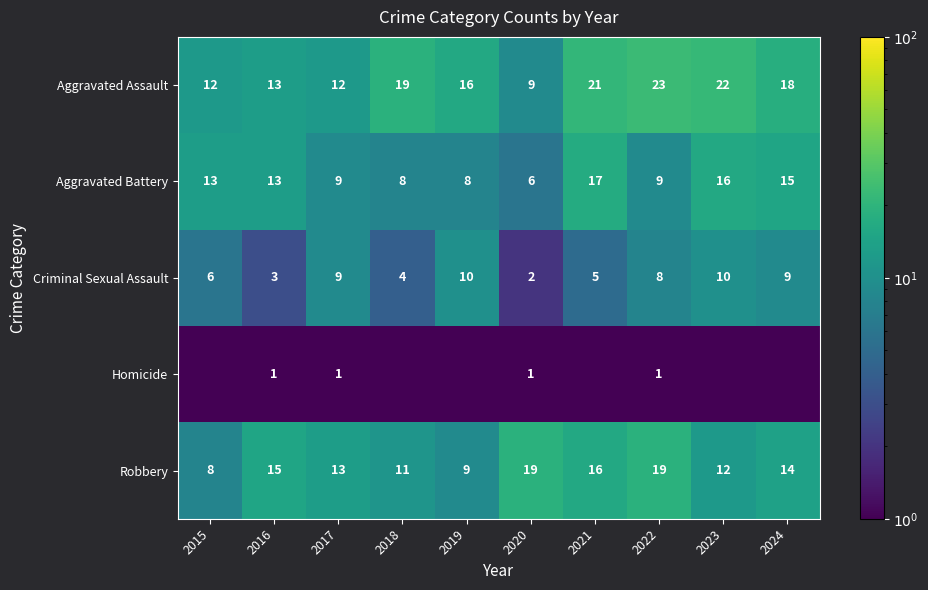

Is the value of Aggravated Battery at 2023 greater than the value of Homicide at 2022?

Yes